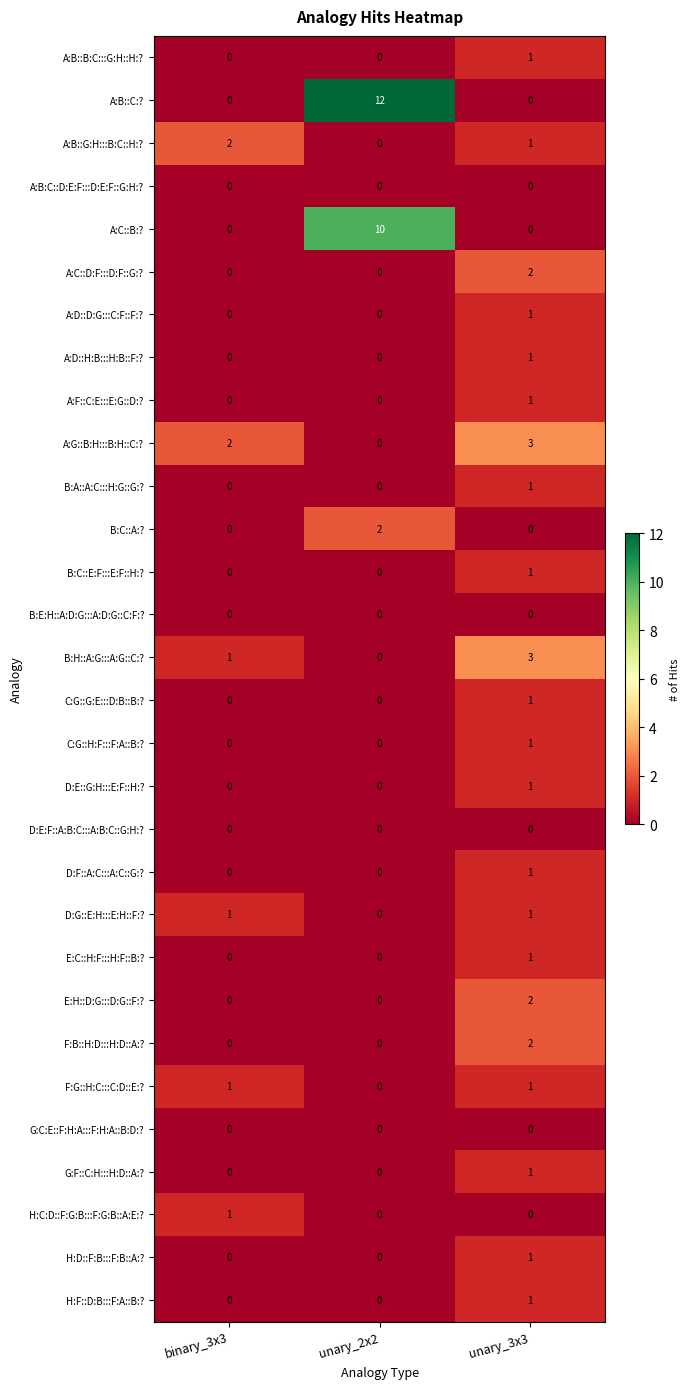

Which series has the largest total across all categories?

A:B::C:?